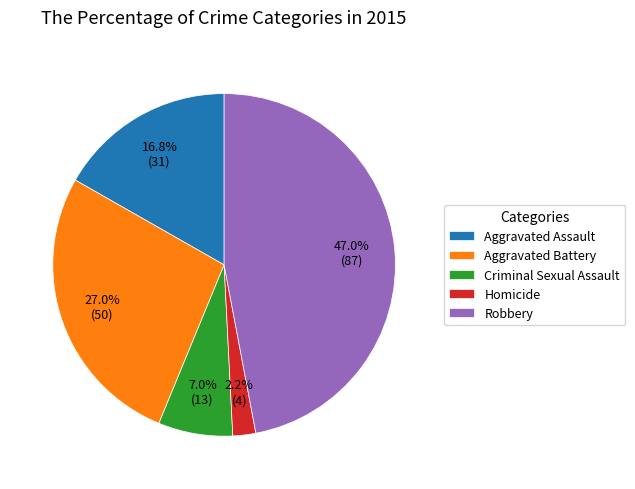

Which has a higher value, Aggravated Assault or Robbery?

Robbery